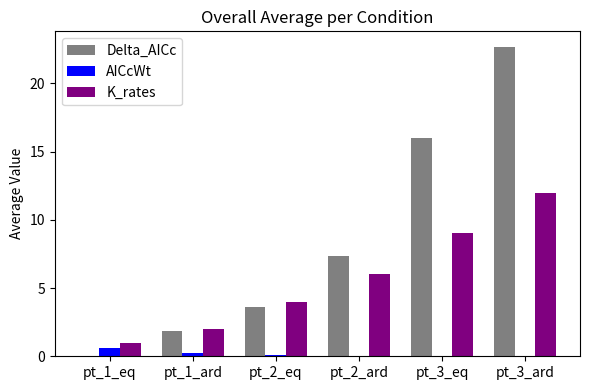

Where does the Delta_AICc series first go above 7?

pt_2_ard